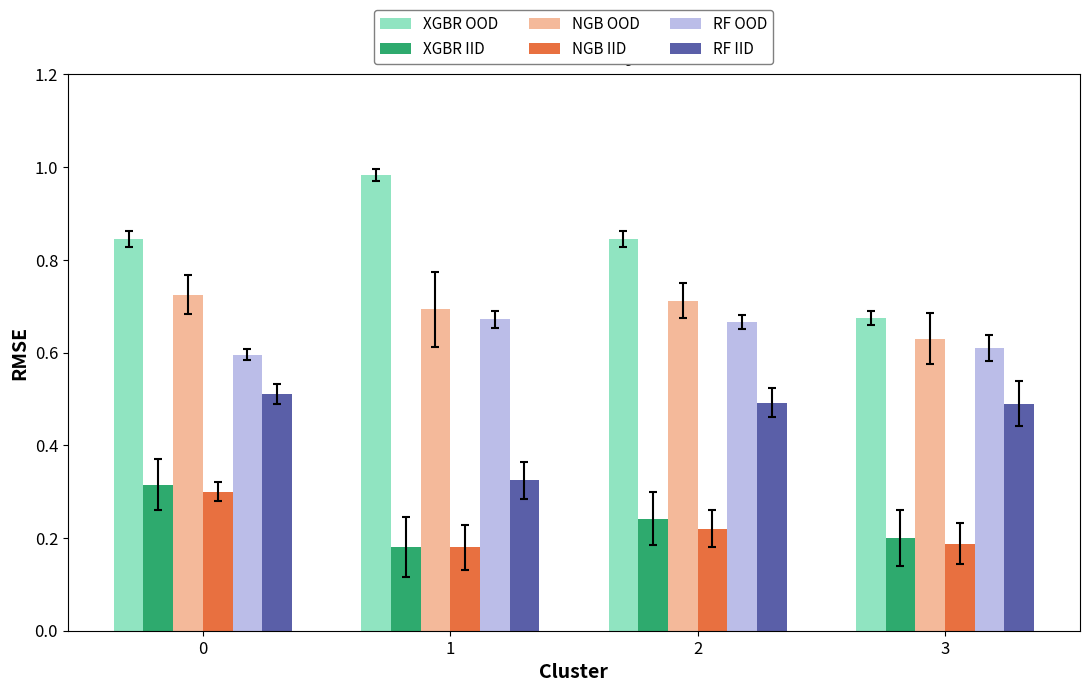

List the series in order of their peak value, lowest first.

NGB IID, XGBR IID, RF IID, RF OOD, NGB OOD, XGBR OOD